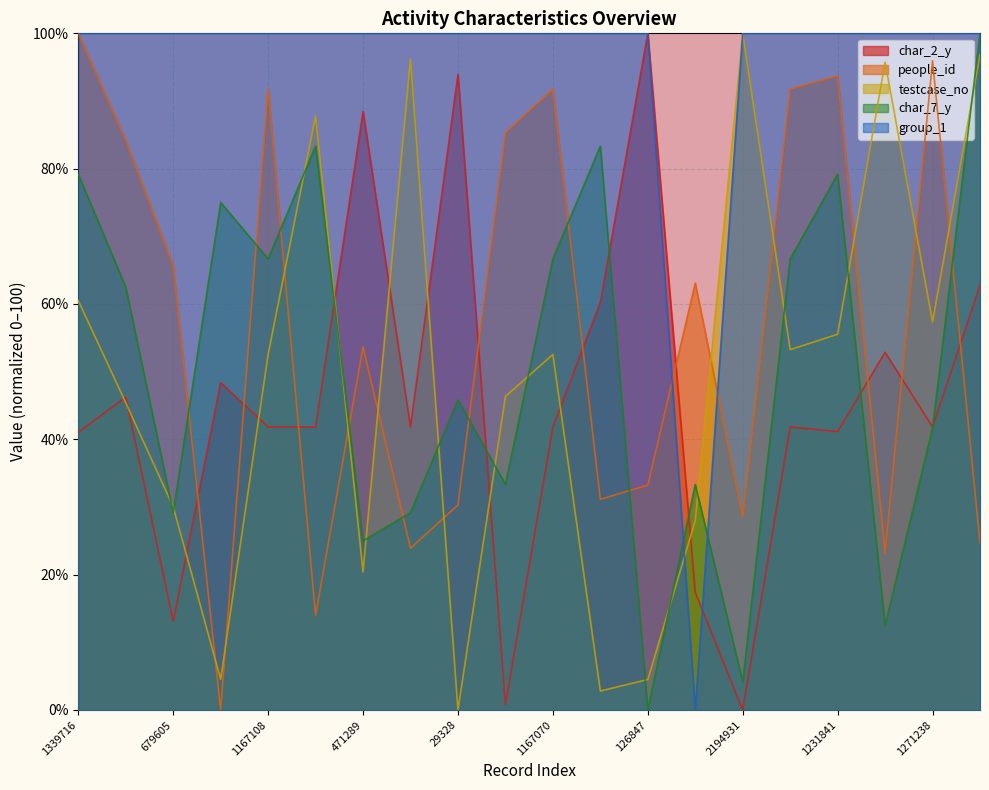

At which label is group_1 closest to 50?

1339716